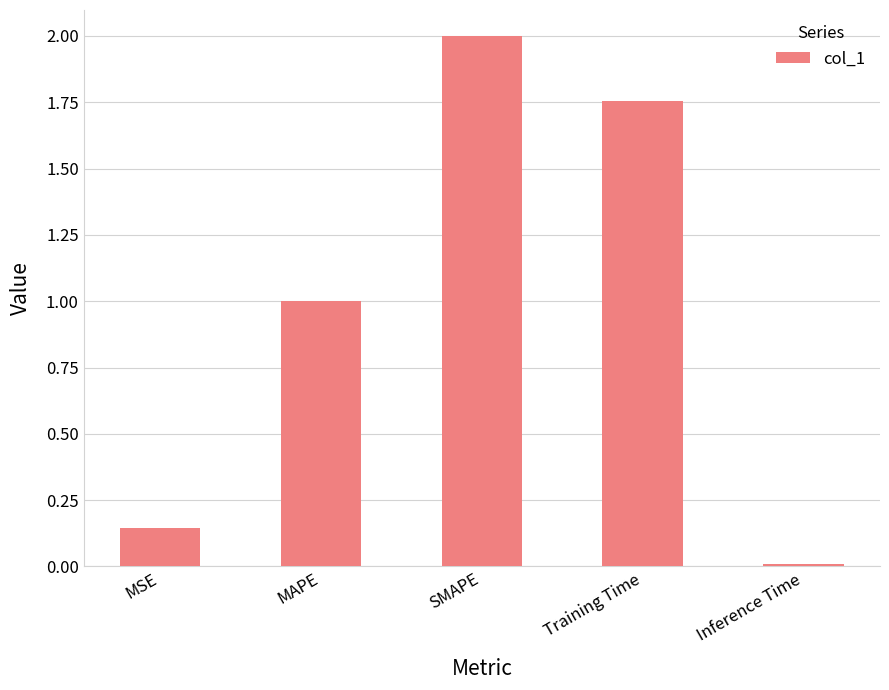

What is the change in value from MSE to Training Time?

+1.6